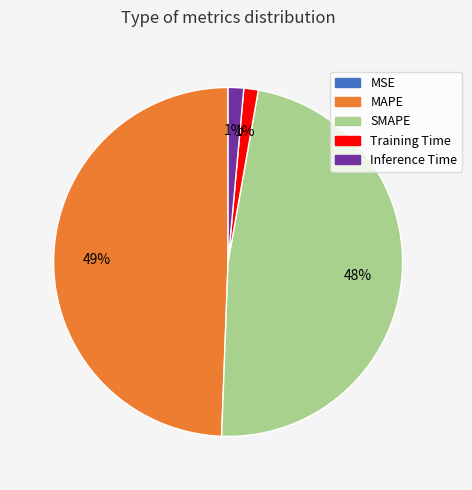

To the nearest percent, what portion does SMAPE represent?

48%